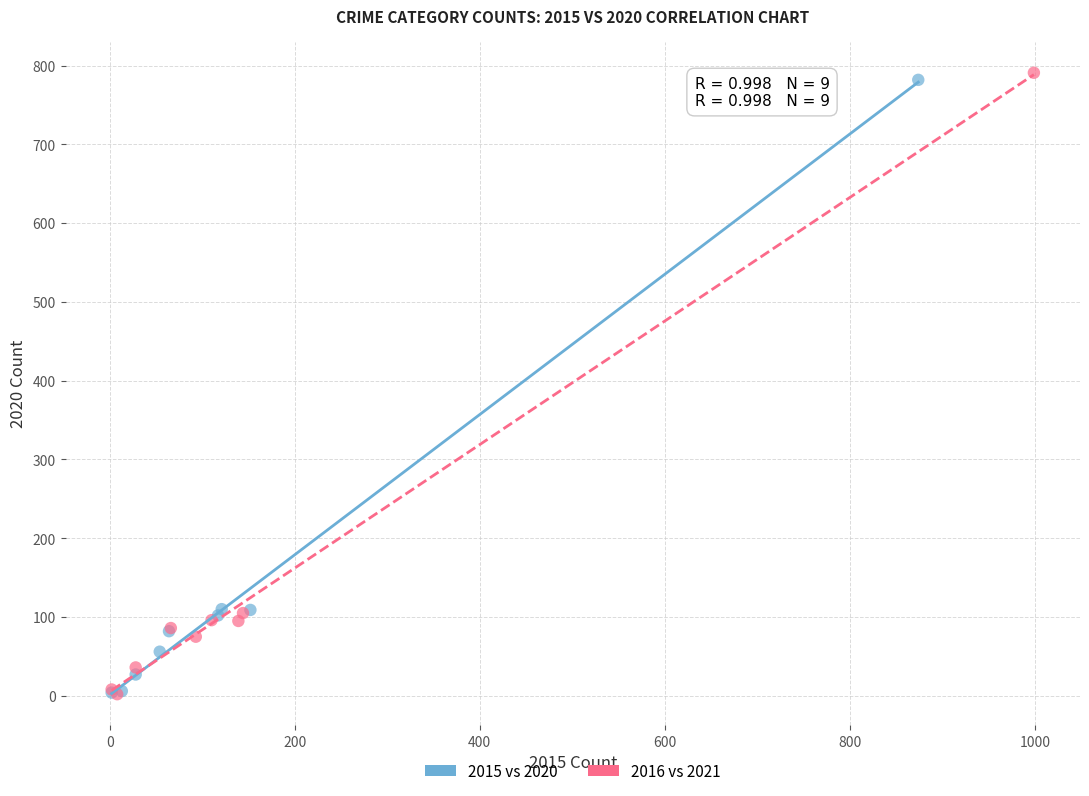

Which series has the largest Y range (max minus min)?

2016 vs 2021